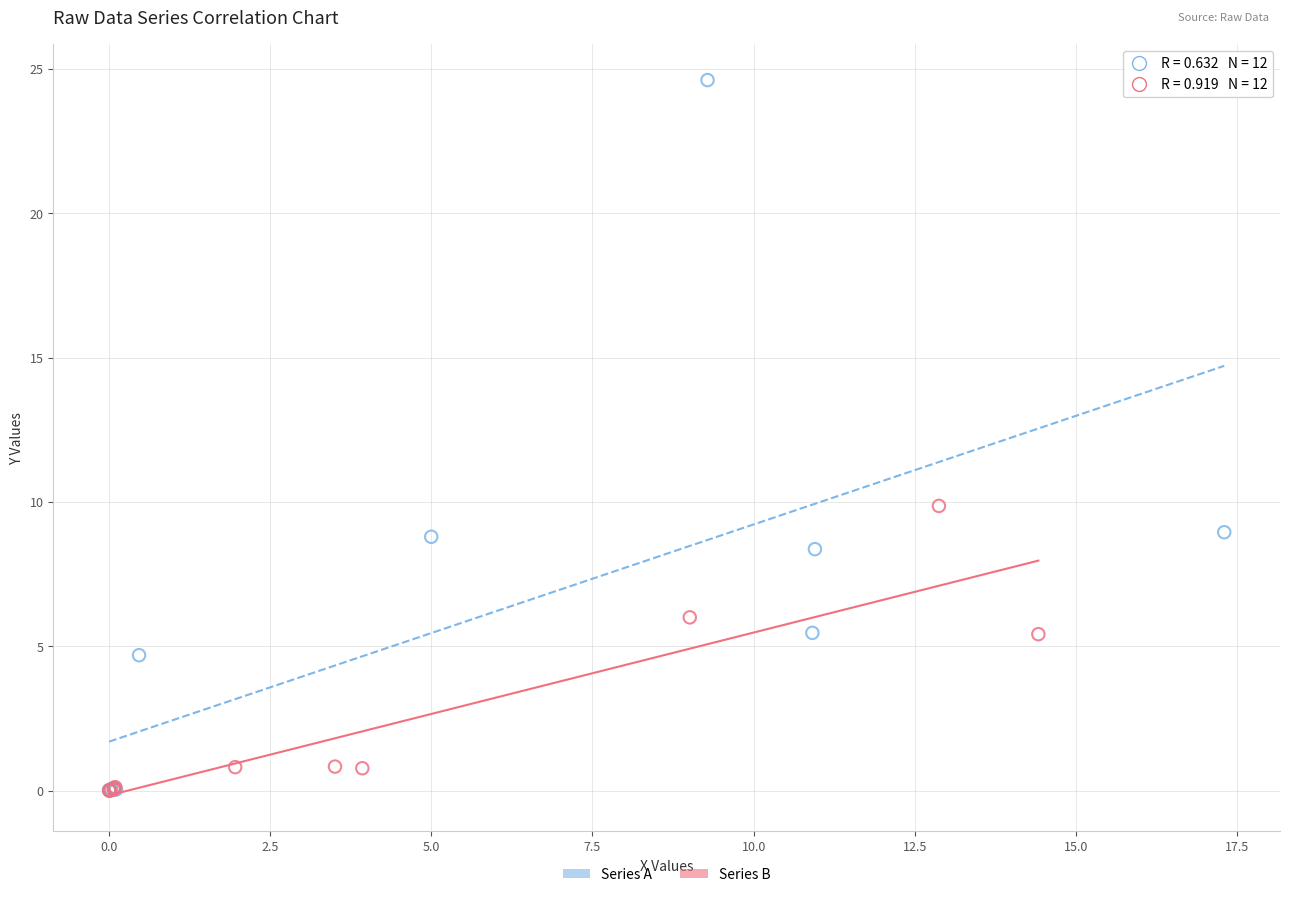

Which series has the largest Y range (max minus min)?

Series A